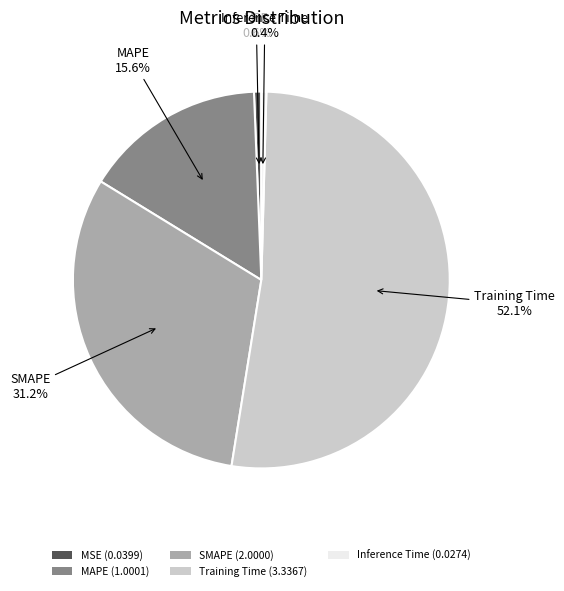

Is SMAPE the majority of the pie?

No